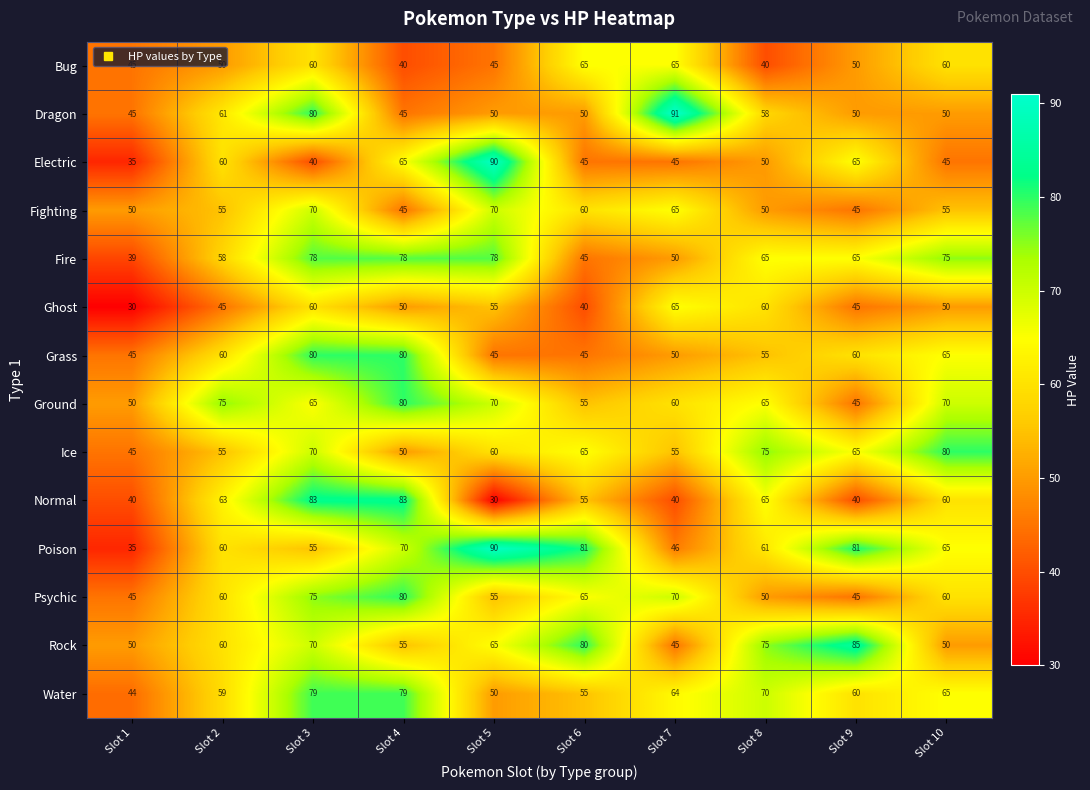

Which label corresponds to the largest value in the chart?

Slot 7